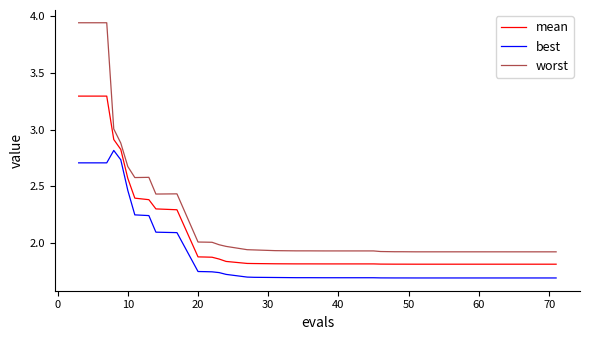

True or false: mean and best intersect in this chart.

False